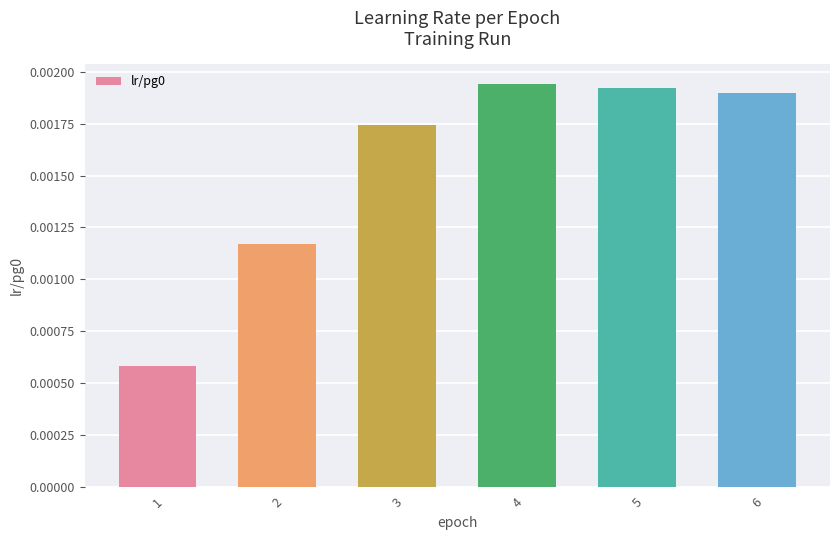

Where is the data nearest to the value 0?

1